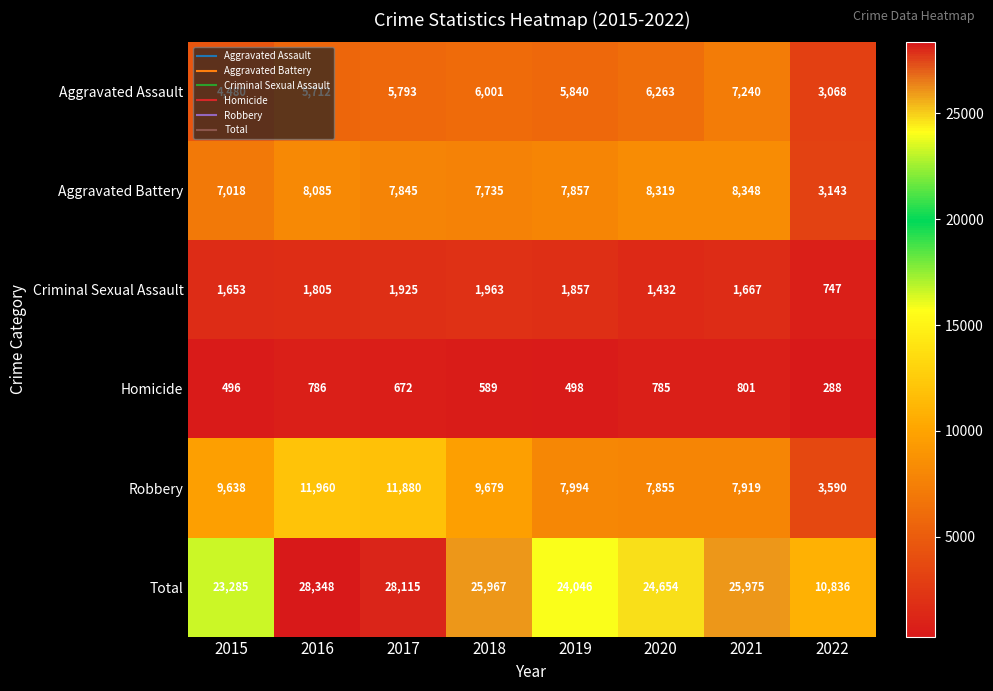

Is it true that Aggravated Assault equals 10026 at 2016?

False